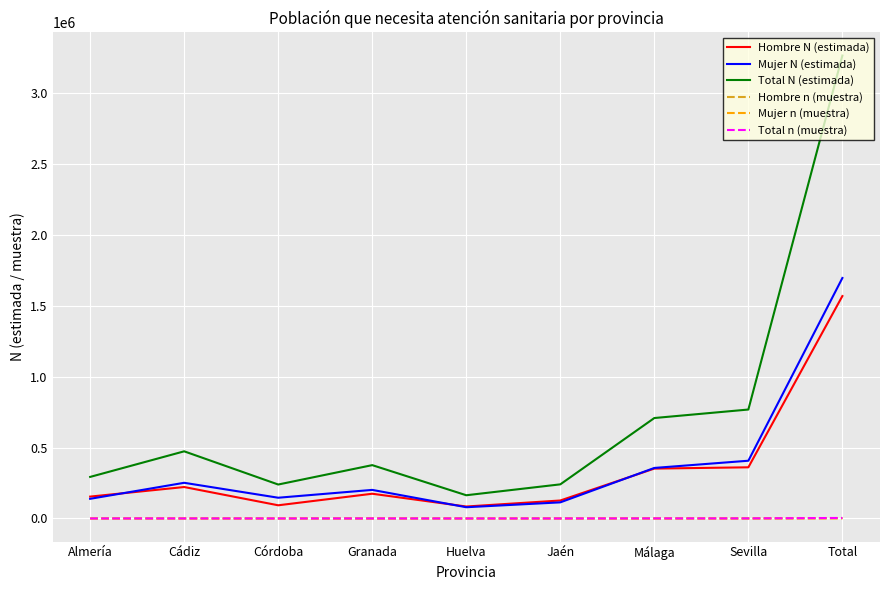

True or false: Mujer N (estimada) has a value of 1002803 at Total.

False